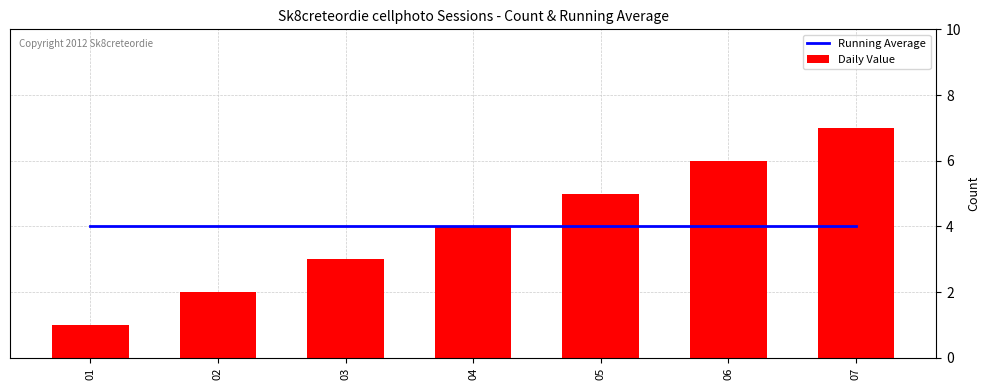

Does the chart contain any negative values?

No